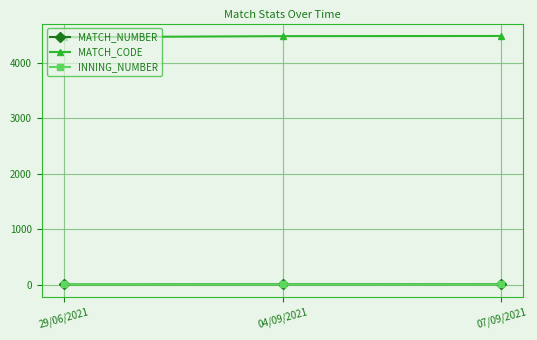

Is it true that INNING_NUMBER equals 1 at 29/06/2021?

True